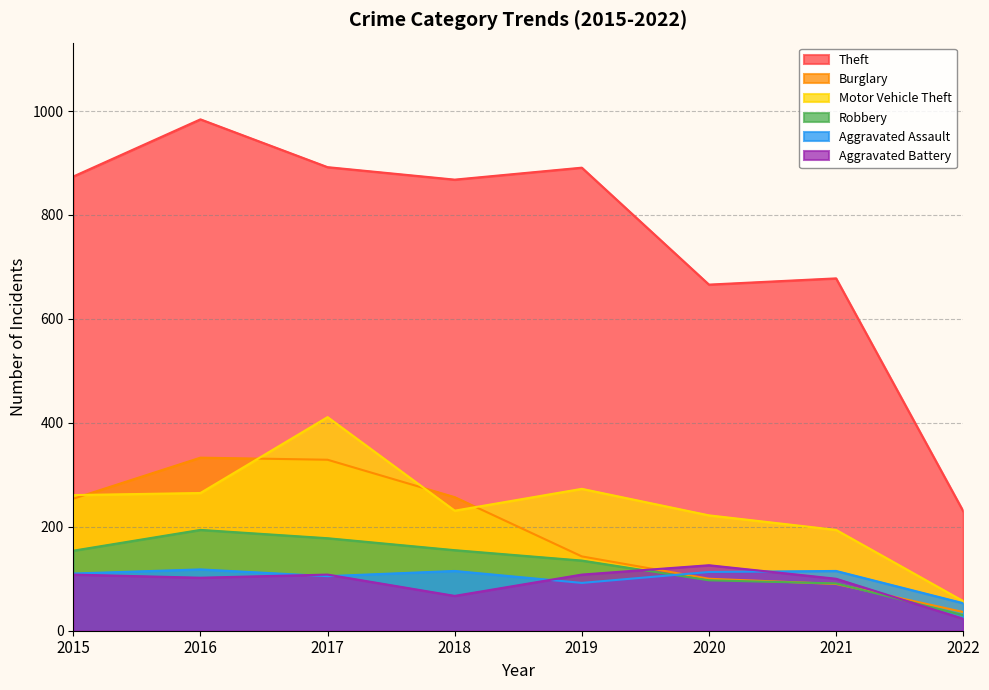

Reading right to left, transcribe all the data shown in this chart.

Theft: 230	678	666	891	868	892	984	874
Burglary: 36	90	100	143	257	329	333	254
Motor Vehicle Theft: 57	194	222	273	231	411	265	261
Robbery: 30	91	97	135	155	178	194	154
Aggravated Assault: 53	115	113	92	115	105	118	110
Aggravated Battery: 23	100	126	108	67	108	102	108